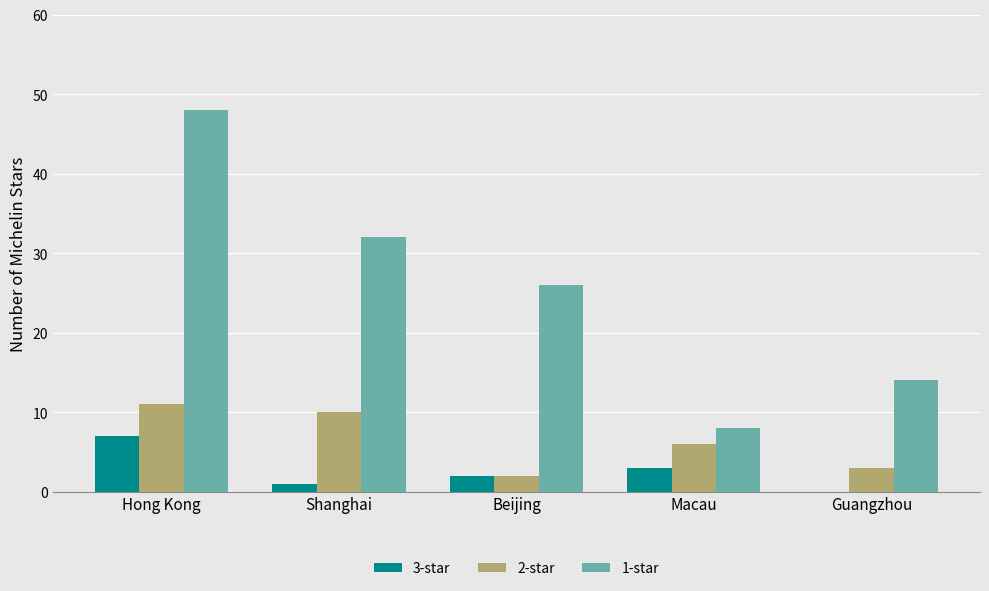

The 1-star series shows 8 at Macau. True or false?

True